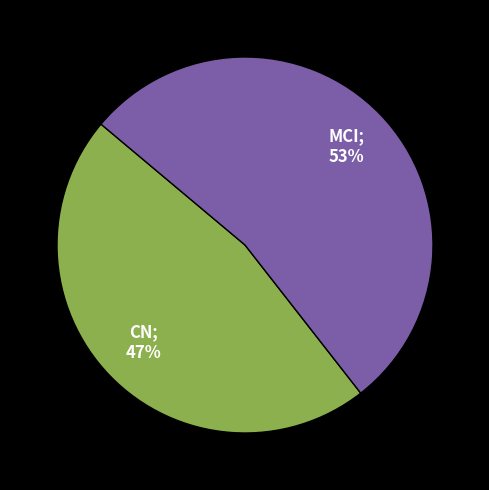

To the nearest percent, what is the average slice percentage?

50%